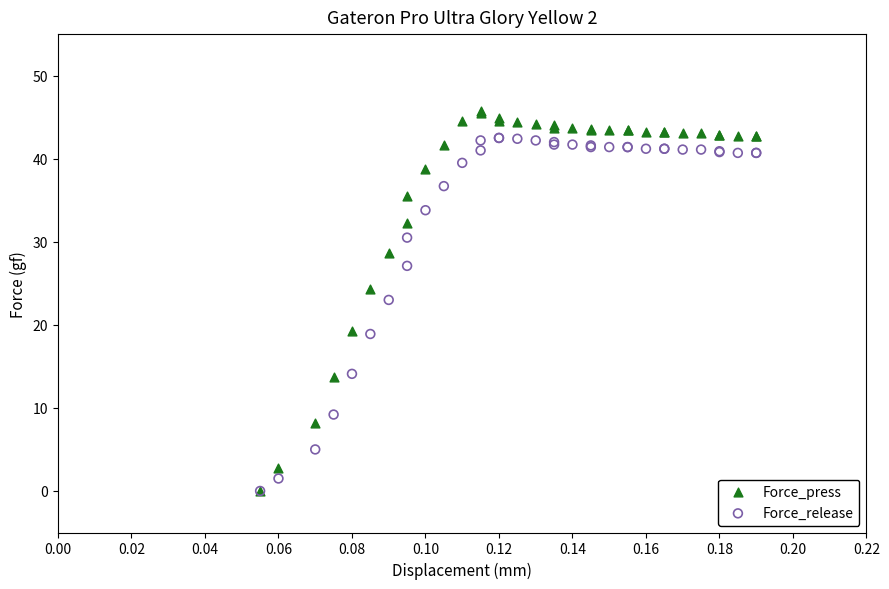

Across all series, what Y value is closest to 22?

23.0